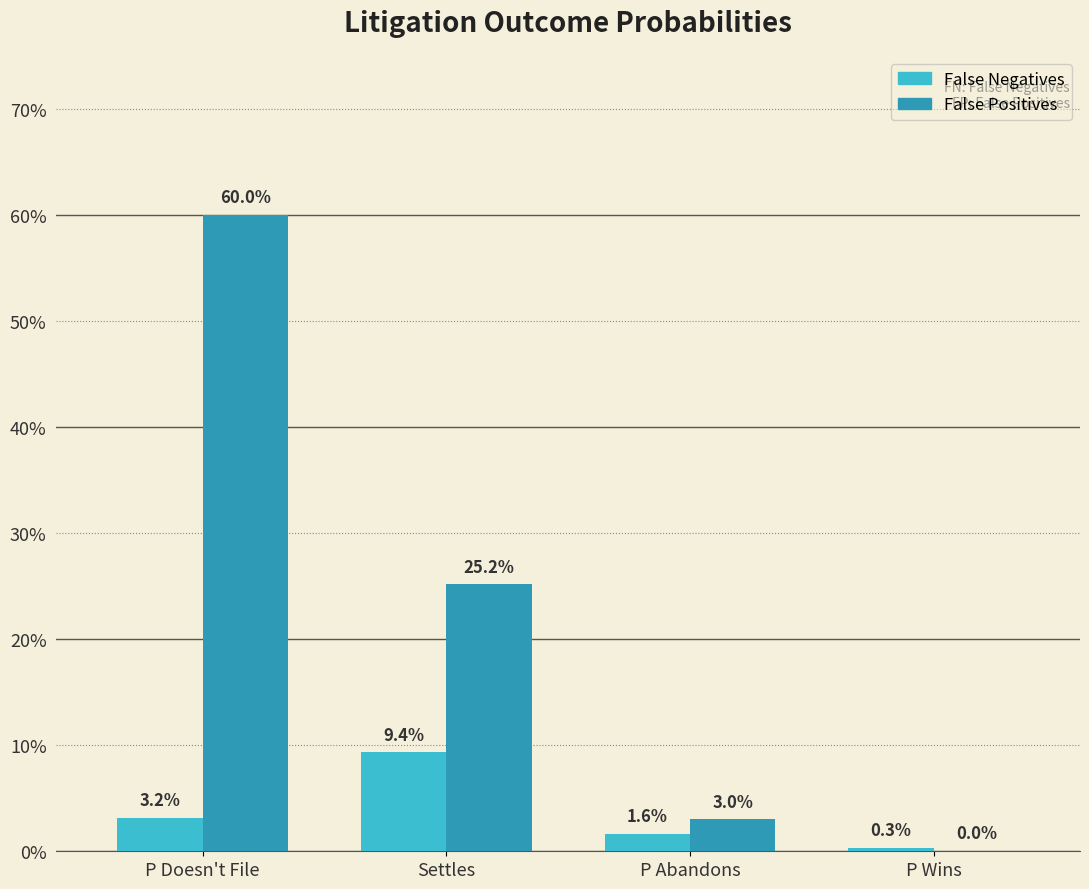

What is the difference between the False Negatives values at Settles and P Doesn't File?

0.1